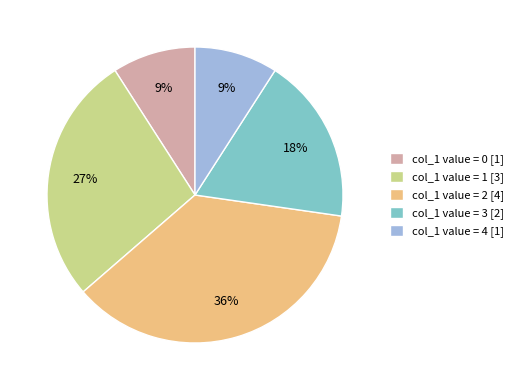

Is it true that col_1 value = 4 [1] is 1% of the pie?

False